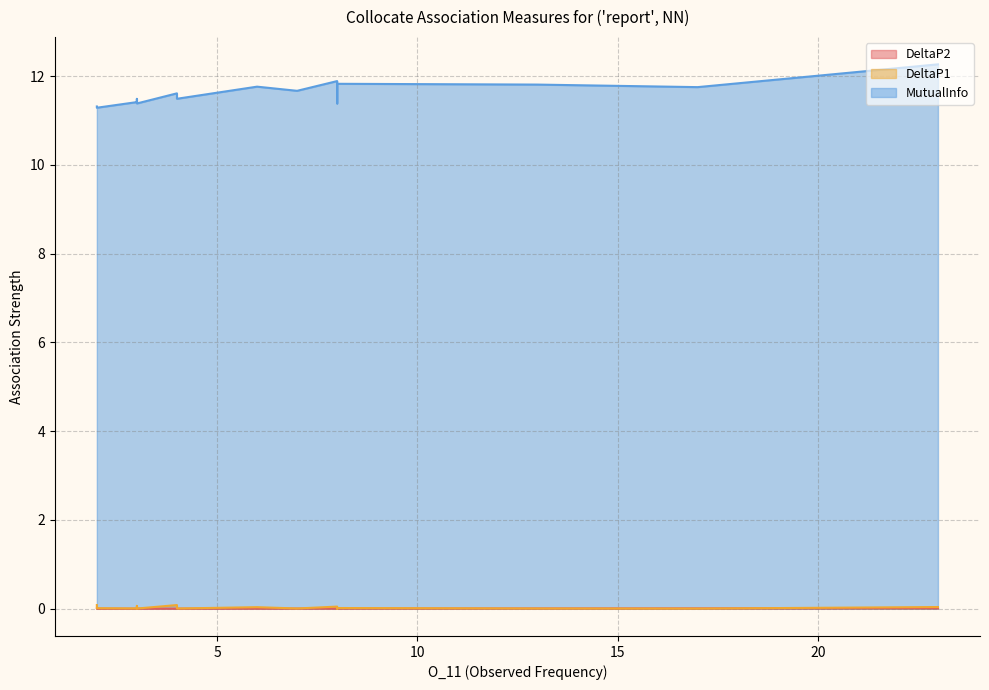

Which series has the largest range (max minus min)?

MutualInfo